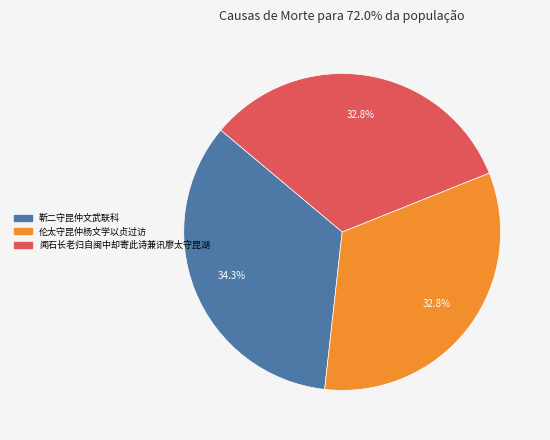

Which slice is the largest?

靳二守昆仲文武联科